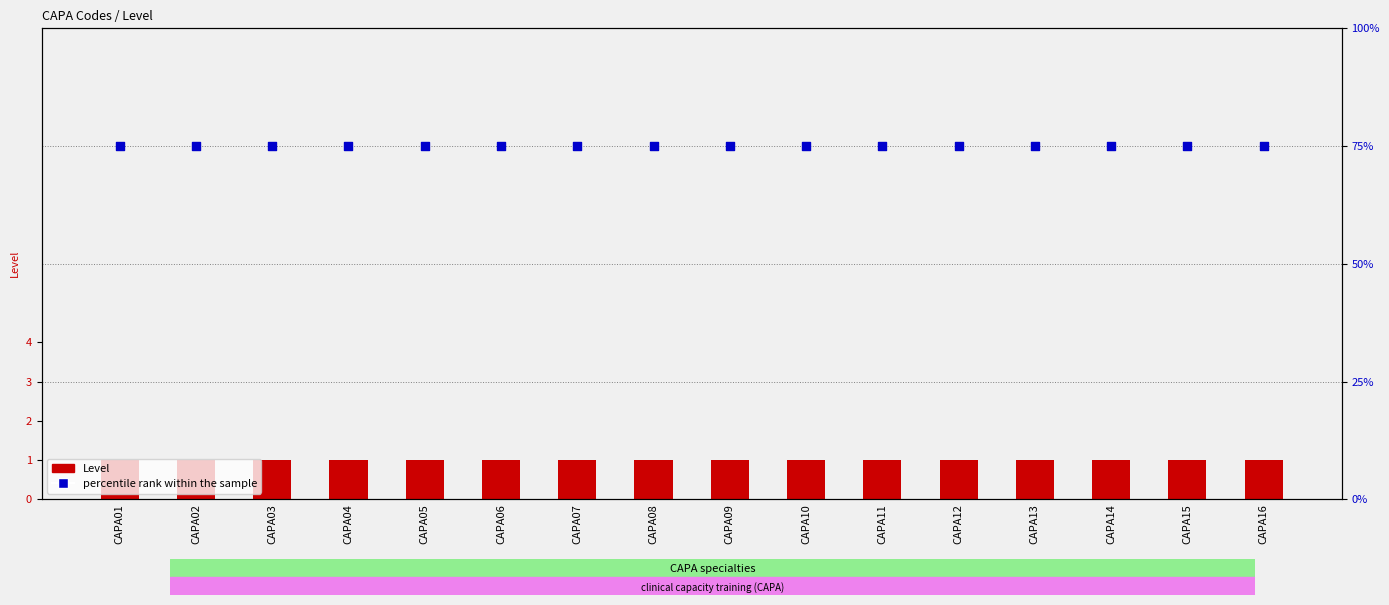

At which category is the sum across all series the highest?

CAPA01